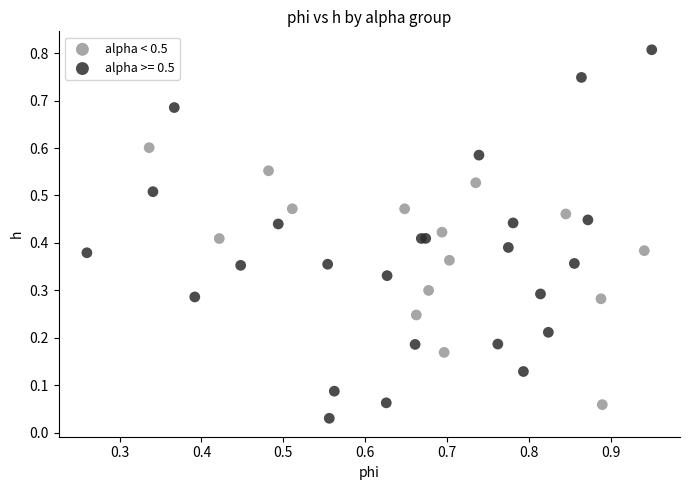

Which series has the widest spread of Y values?

alpha >= 0.5